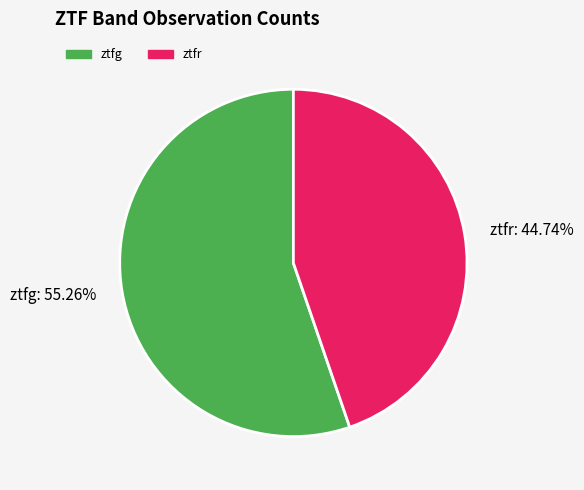

Which has a higher value, ztfg or ztfr?

ztfg